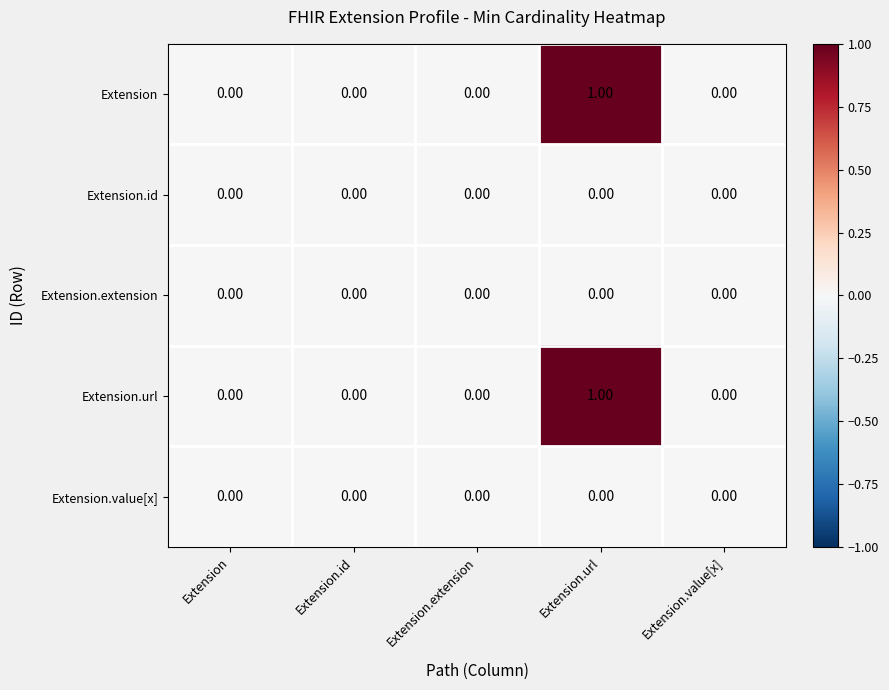

Is the value of Extension at Extension.url greater than the value of Extension.url at Extension.value[x]?

Yes